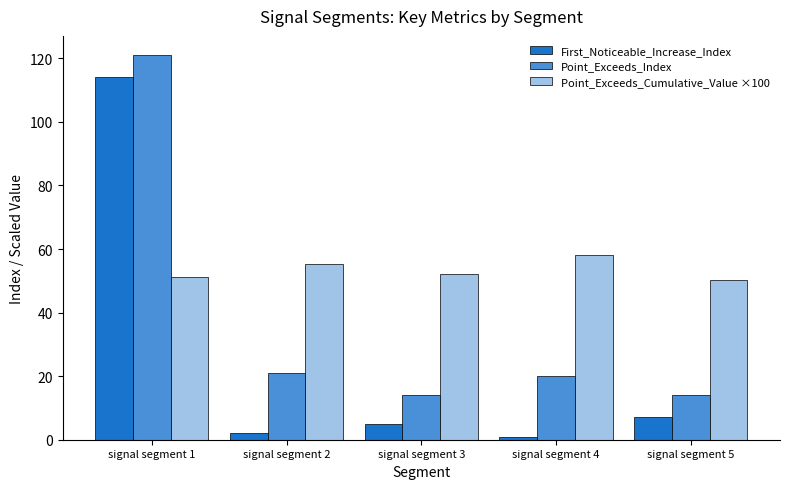

List the series in order of their overall mean, lowest first.

First_Noticeable_Increase_Index, Point_Exceeds_Index, Point_Exceeds_Cumulative_Value ×100